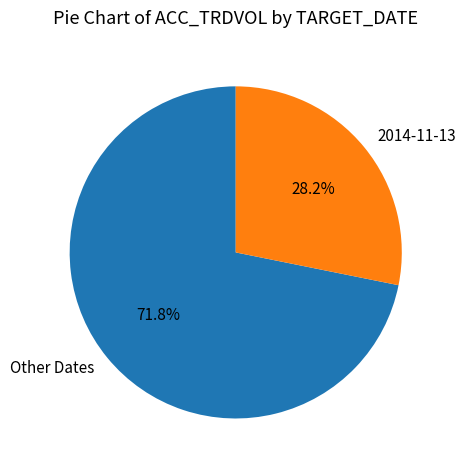

Count the number of slices in the pie.

2